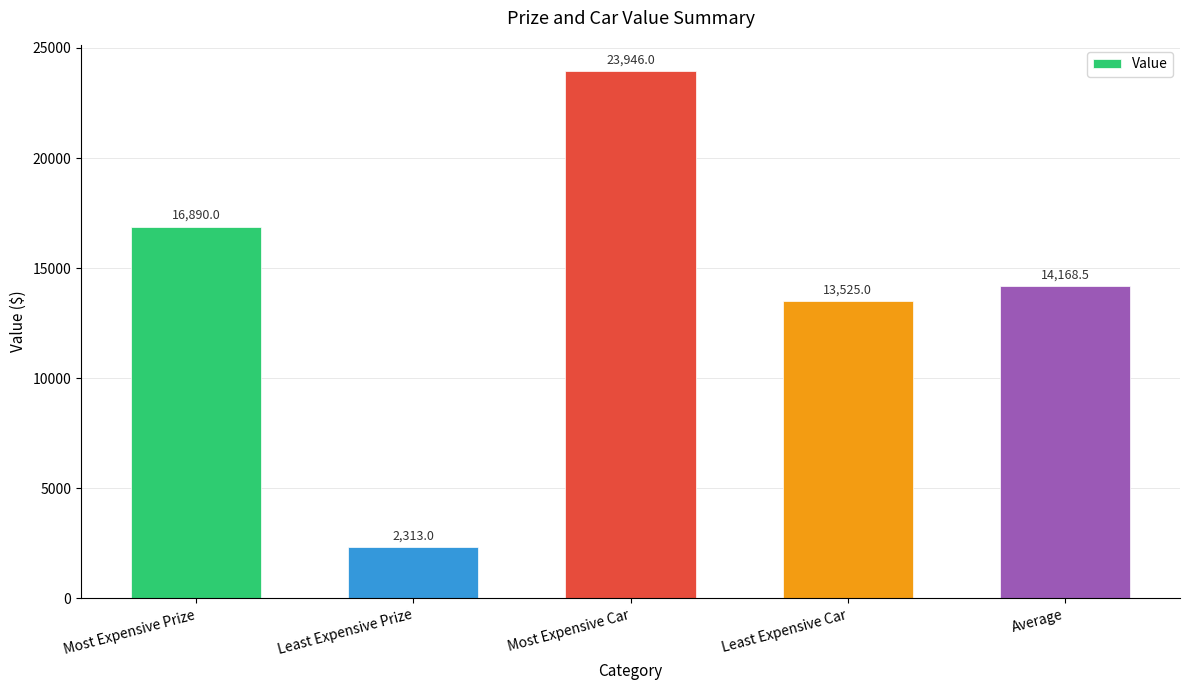

What is the sum of all values?

70842.5